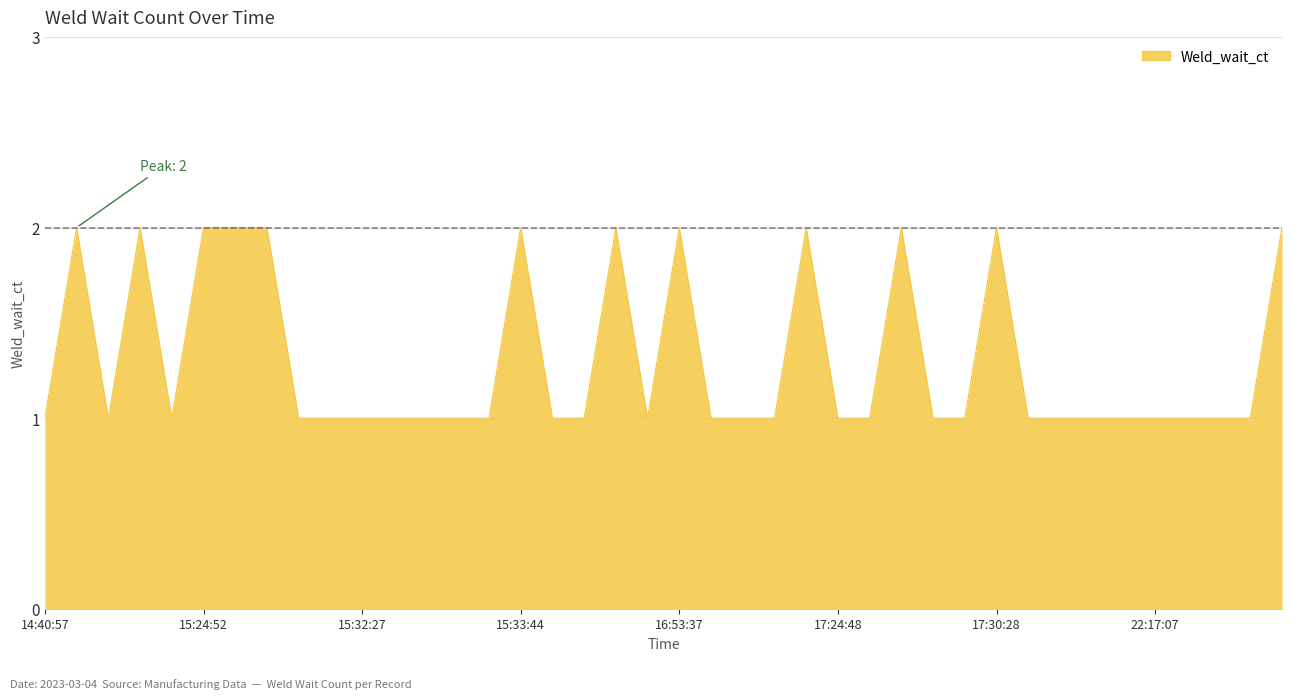

How many lines are shown in the chart?

1